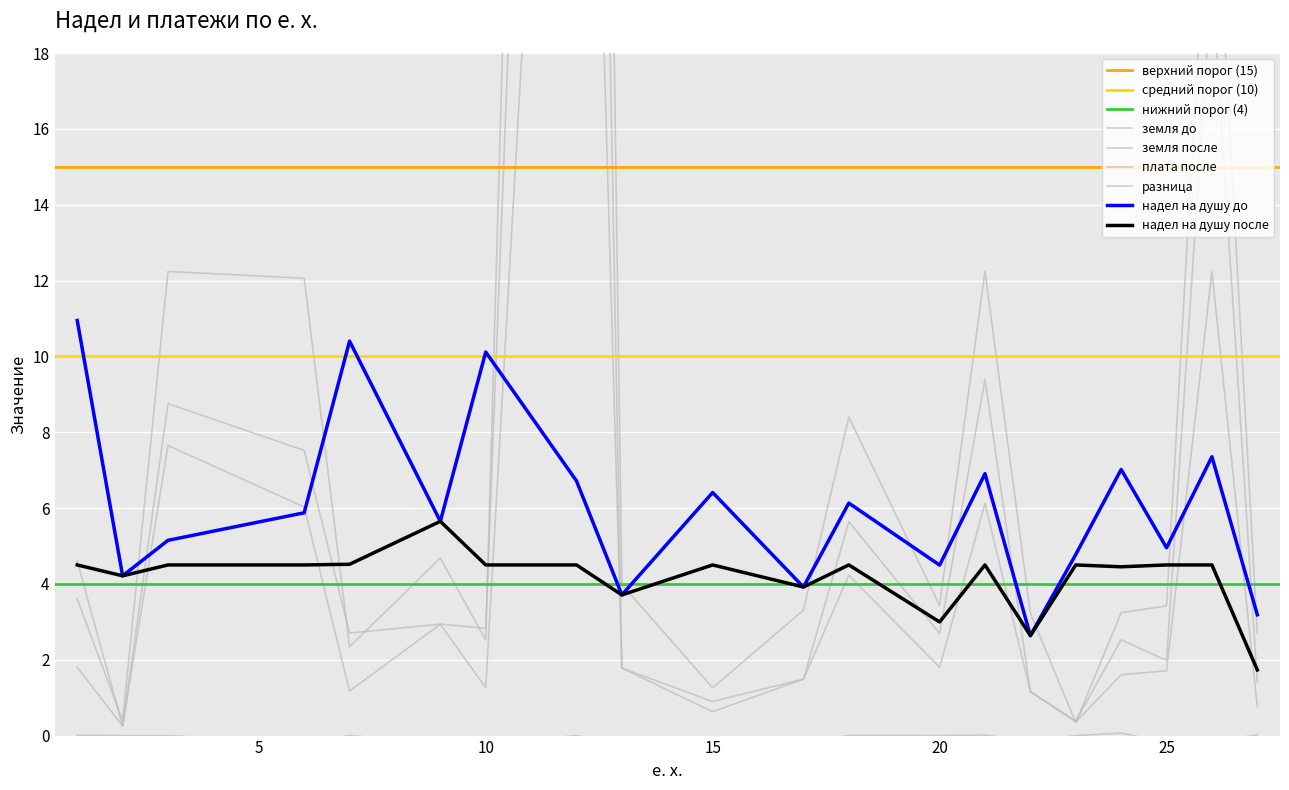

Reading left to right, list all the values displayed in this chart.

надел на душу до: 1=10.9	2=4.2	3=5.1	6=5.9	7=10.4	9=5.7	10=10.1	12=6.7	13=3.7	15=6.4	17=3.9	18=6.1	20=4.5	21=6.9	22=2.6	23=4.8	24=7.0	25=5.0	26=7.4	27=3.2
надел на душу после: 1=4.5	2=4.2	3=4.5	6=4.5	7=4.5	9=5.7	10=4.5	12=4.5	13=3.7	15=4.5	17=3.9	18=4.5	20=3.0	21=4.5	22=2.6	23=4.5	24=4.5	25=4.5	26=4.5	27=1.7
земля до: 1=4.6	2=0.3	3=8.8	6=7.5	7=2.7	9=2.9	10=2.8	12=64.6	13=1.8	15=0.9	17=1.5	18=5.6	20=2.7	21=9.4	22=1.2	23=0.4	24=2.5	25=2.0	26=20.0	27=1.4
земля после: 1=1.8	2=0.3	3=7.7	6=6.0	7=1.2	9=2.9	10=1.3	12=43.3	13=1.8	15=0.6	17=1.5	18=4.2	20=1.8	21=6.1	22=1.2	23=0.4	24=1.6	25=1.7	26=12.2	27=0.8
плата после: 1=3.6	2=0.4	3=12.2	6=12.1	7=2.3	9=4.7	10=2.5	12=86.6	13=4.0	15=1.3	17=3.3	18=8.4	20=3.4	21=12.2	22=3.2	23=0.3	24=3.2	25=3.4	26=24.5	27=2.7
разница: 1=0.0	2=-0.0	3=0.0	6=-0.2	7=0.0	9=-0.2	10=-0.2	12=-0.0	13=-0.2	15=-0.2	17=-0.2	18=0.0	20=0.0	21=0.0	22=-0.1	23=0.0	24=0.1	25=-0.2	26=-0.2	27=0.0